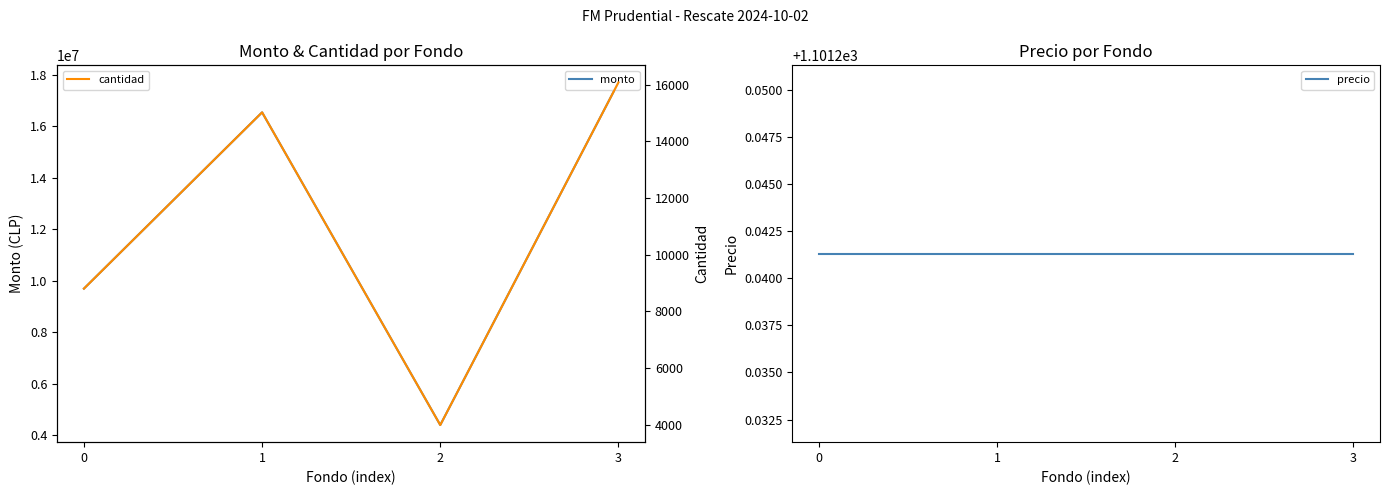

How many series are shown in this chart?

3